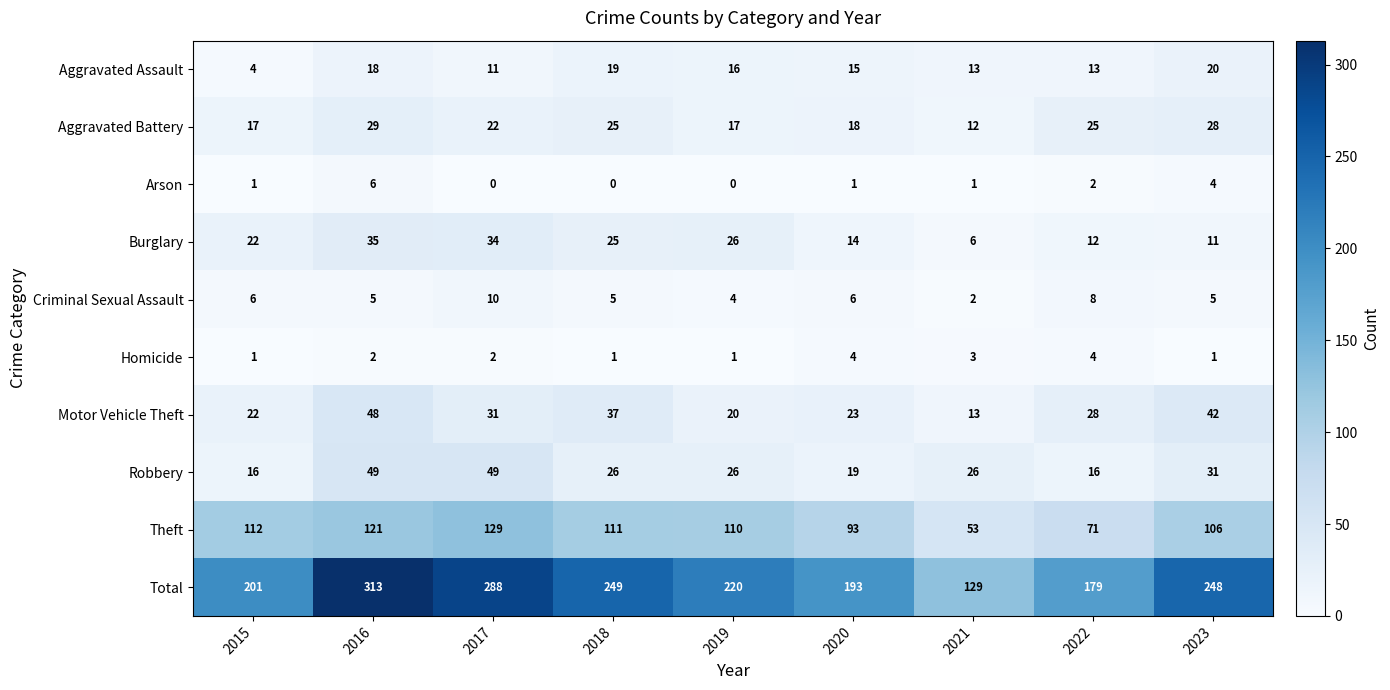

How many categories are shown in the chart?

9